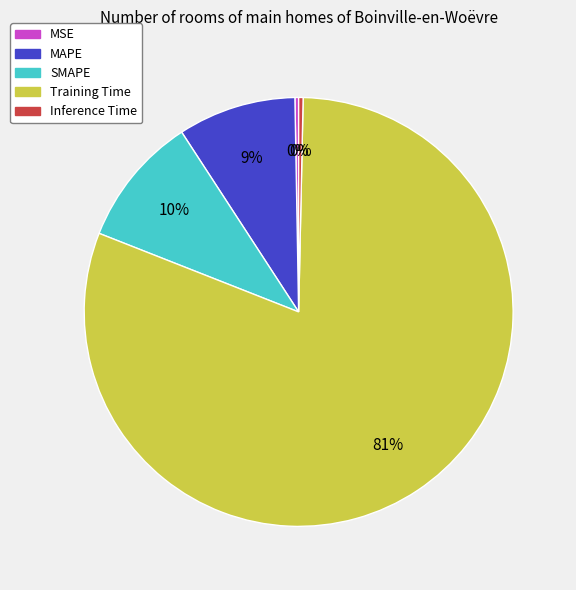

To the nearest percent, what is the difference between the MAPE and Training Time slice percentages?

72%